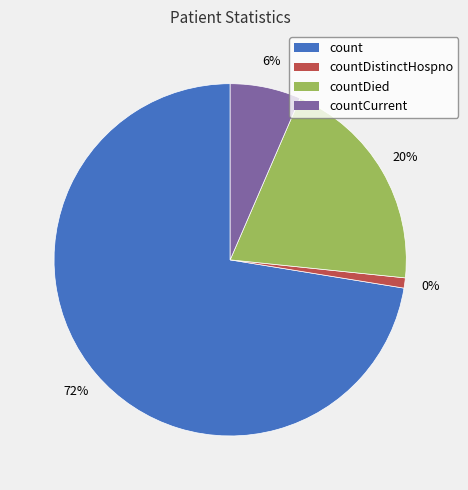

Does countDied represent more than half of the total?

No